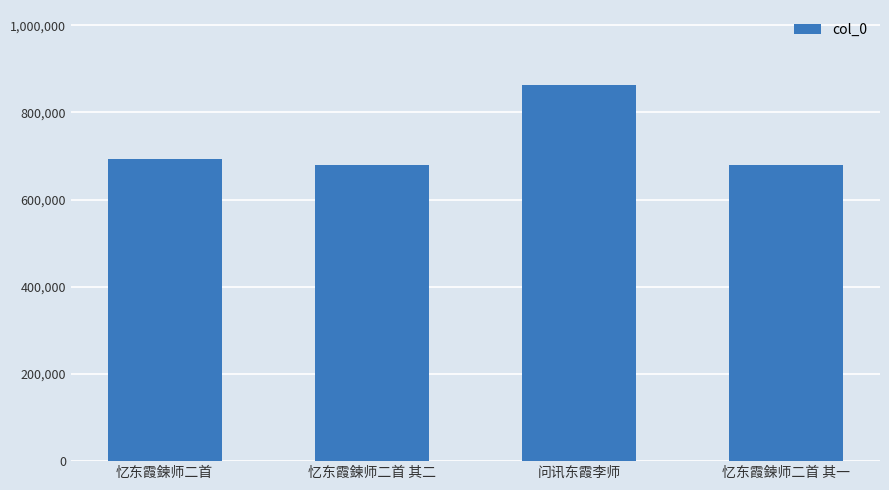

At which label is the value closest to 771148?

忆东霞鍊师二首